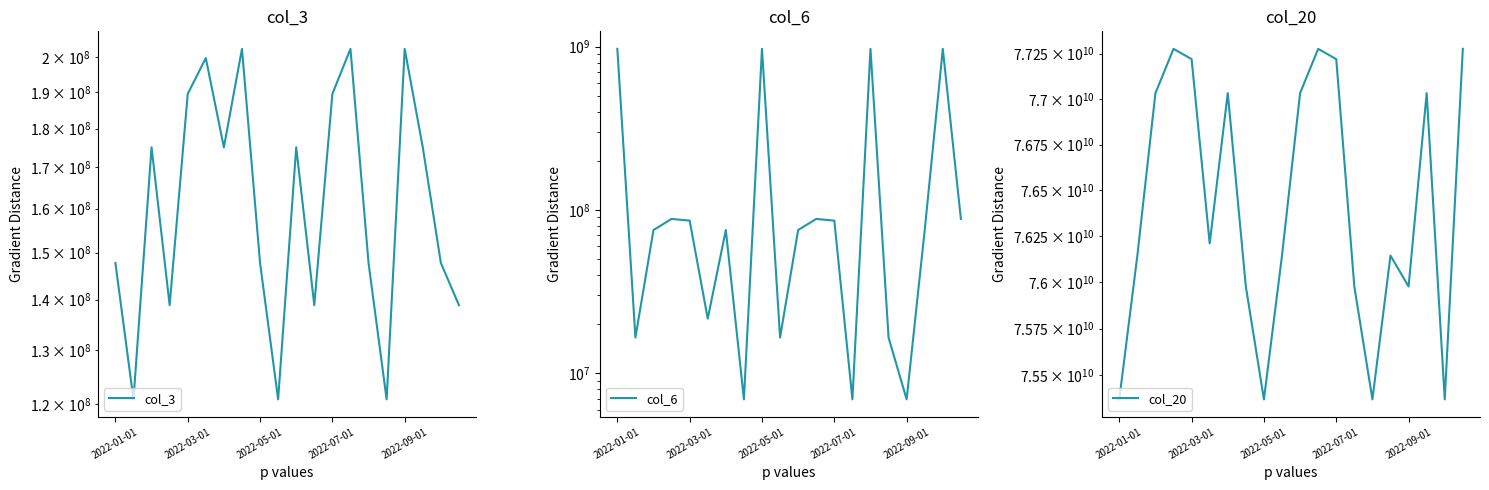

Between 19 and 15, which is larger?

19